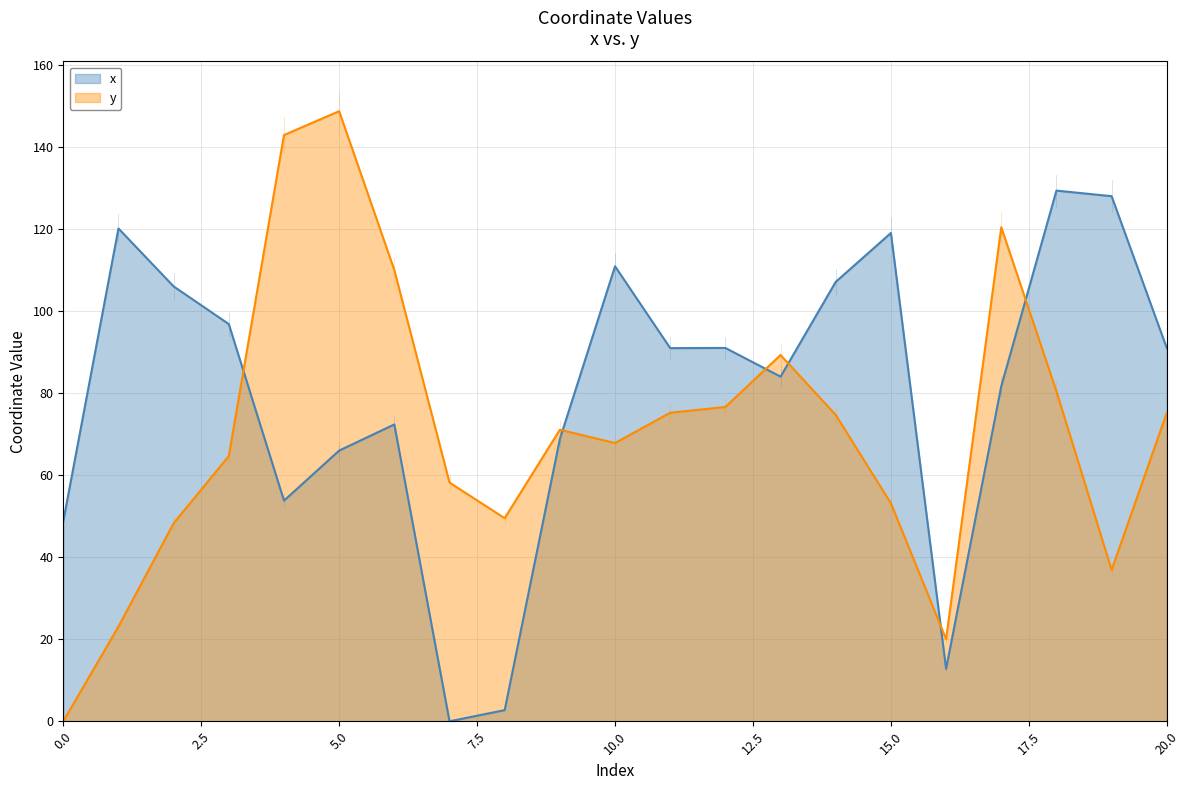

What is the value of the x point at the 9th from the left?

2.7